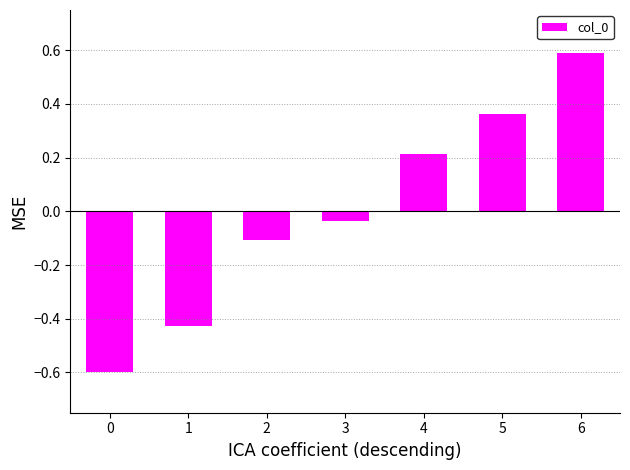

What is the minimum value shown in the chart?

-0.6